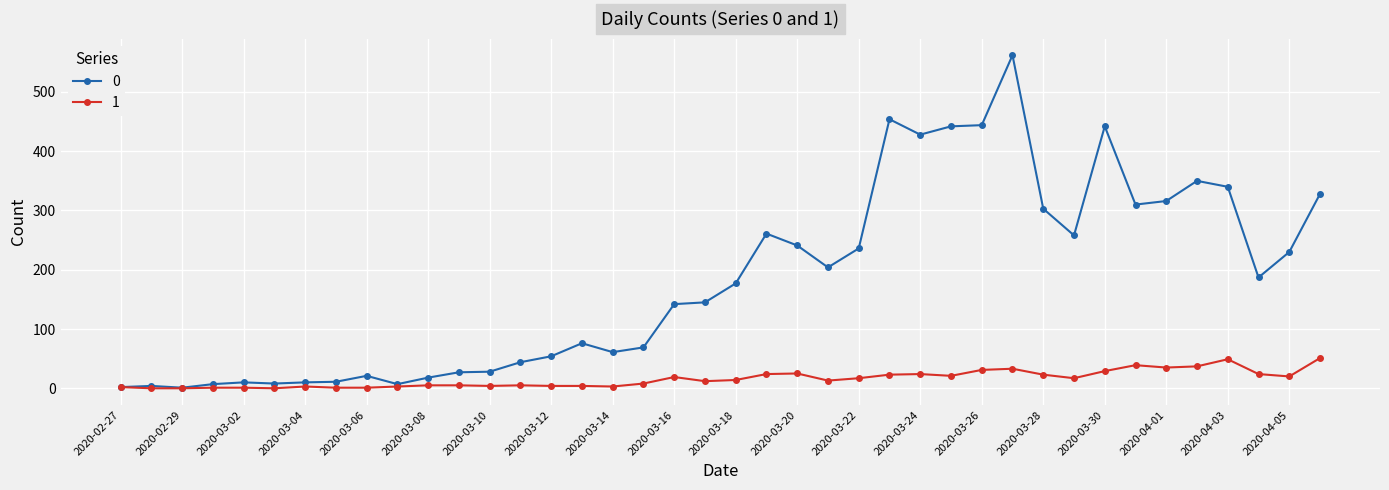

List the series in order of their overall mean, lowest first.

1, 0